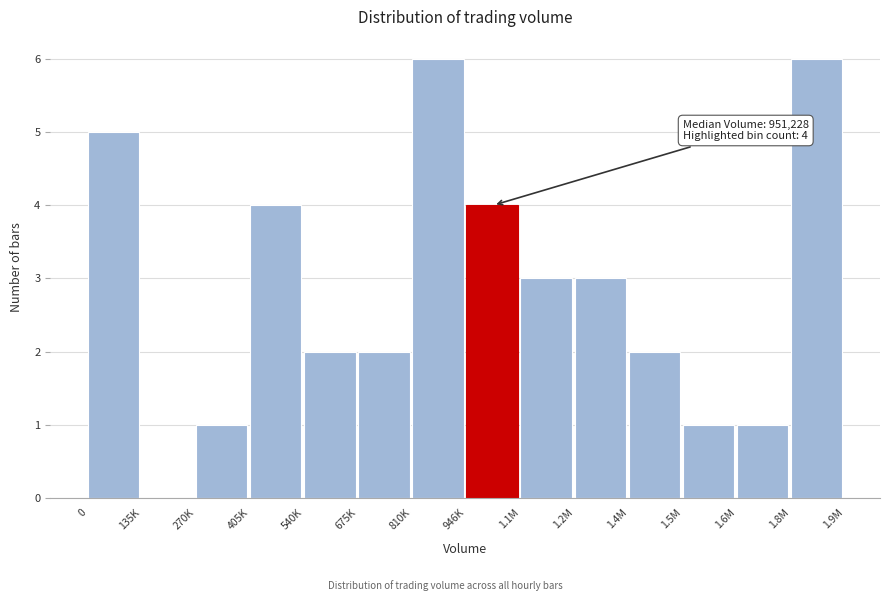

Reading left to right, what are all the values shown in this chart?

0=5	135K=0	270K=1	405K=4	540K=2	675K=2	810K=6	946K=4	1.1M=3	1.2M=3	1.4M=2	1.5M=1	1.6M=1	1.8M=6